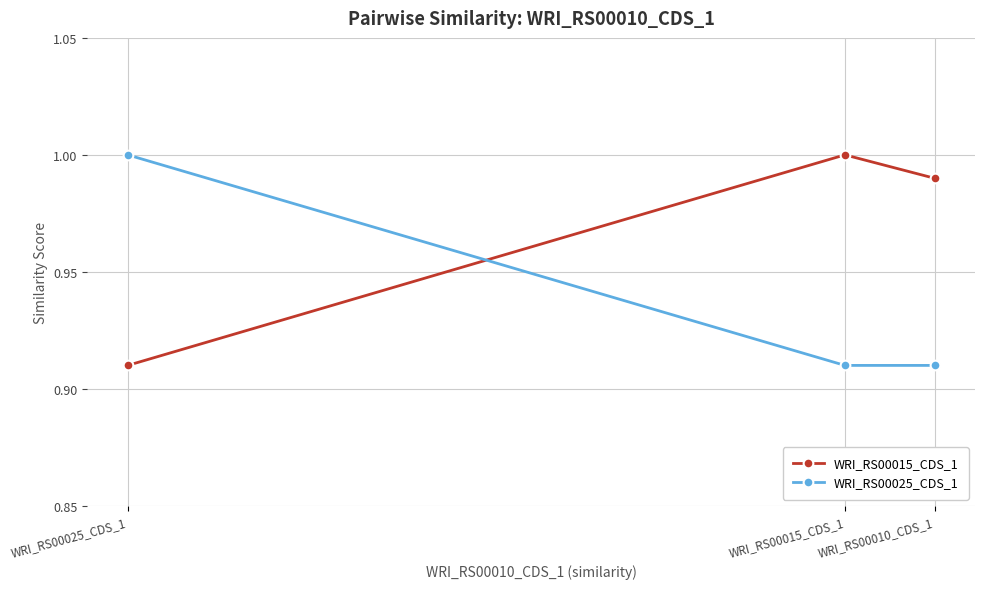

Which series changed the most between WRI_RS00015_CDS_1 and WRI_RS00025_CDS_1?

WRI_RS00015_CDS_1